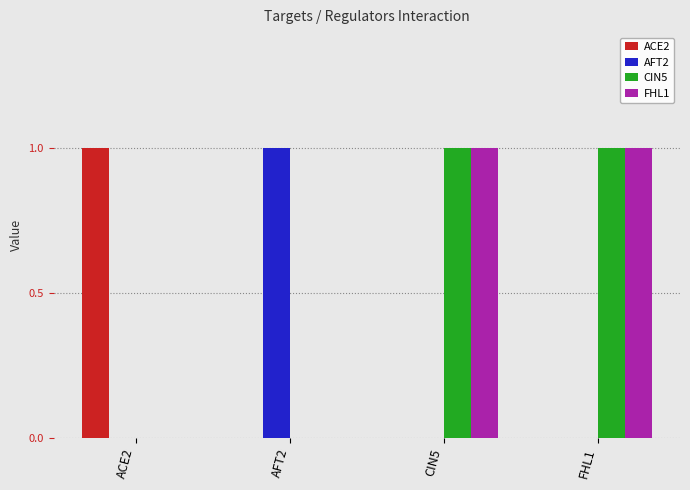

How many groups of bars are there?

4